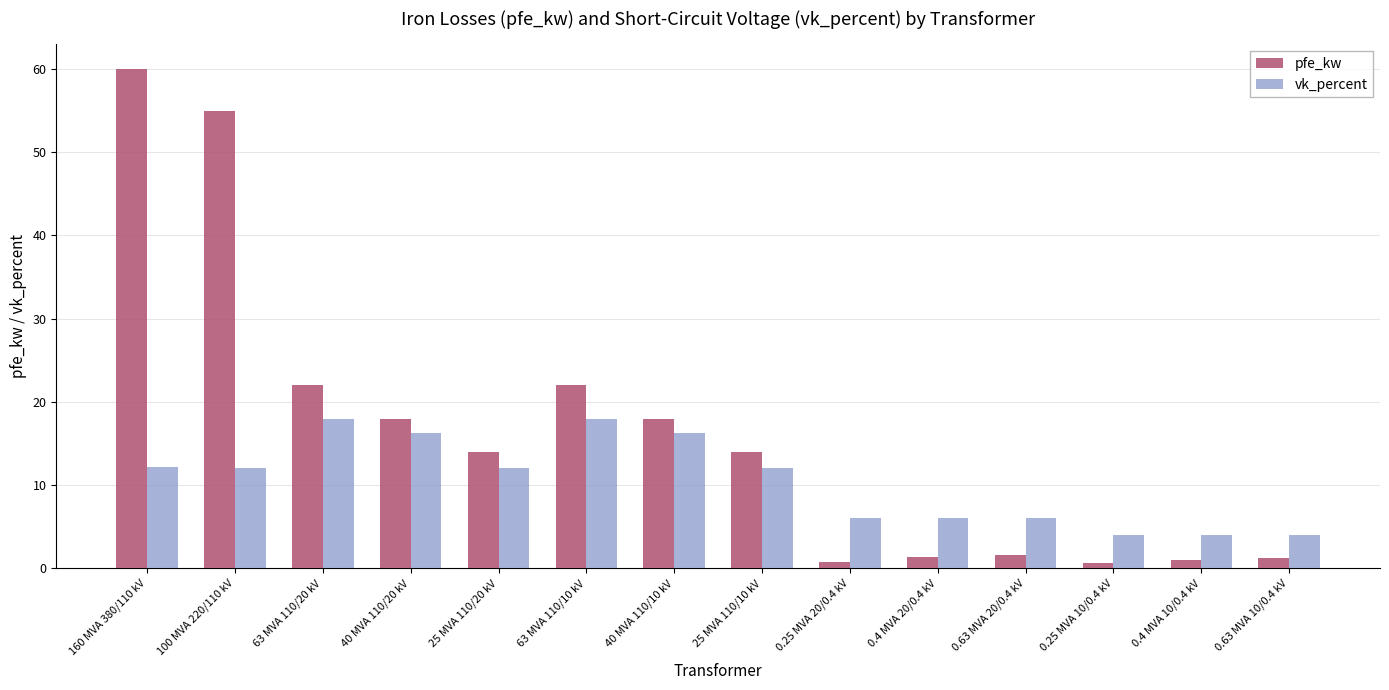

What is the difference between the maximum and minimum values in the pfe_kw series?

59.4